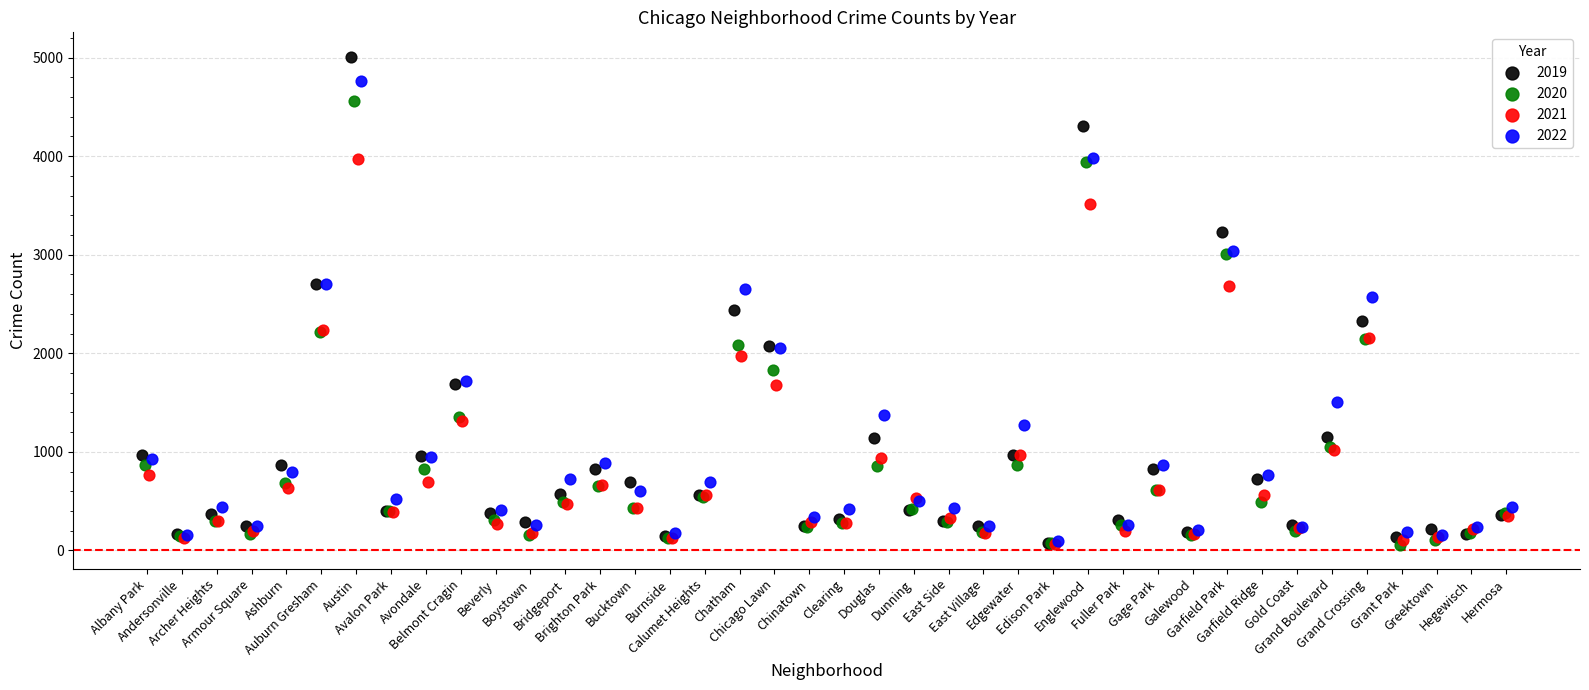

Which series contains the highest Y value?

2019